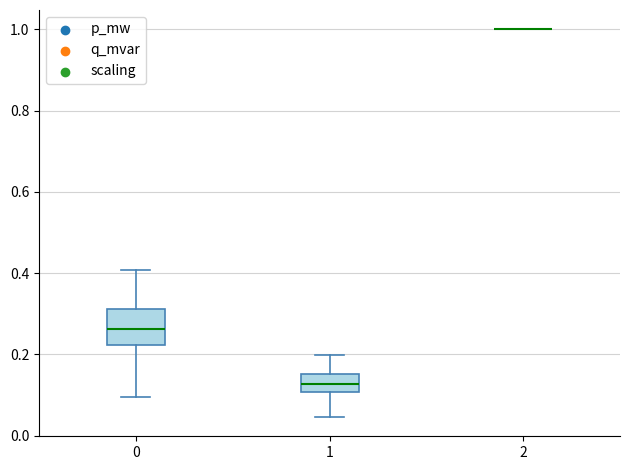

Which box is the tallest, from its lower edge to its upper edge?

0